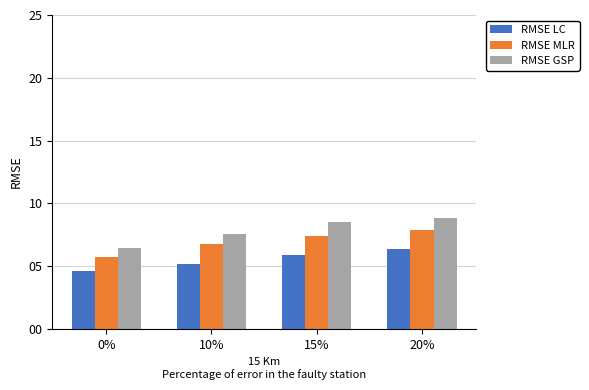

How many values in the RMSE GSP series exceed 8?

2